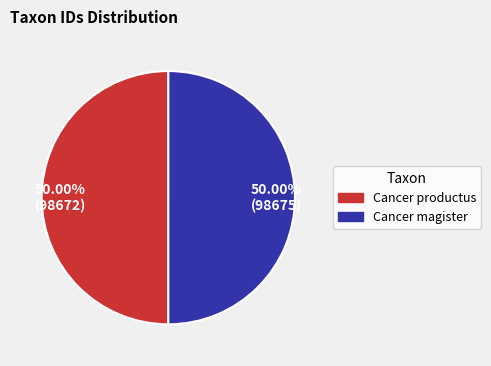

Do 50.00% (98672) and 50.00% (98675) together represent more than half of the pie?

Yes